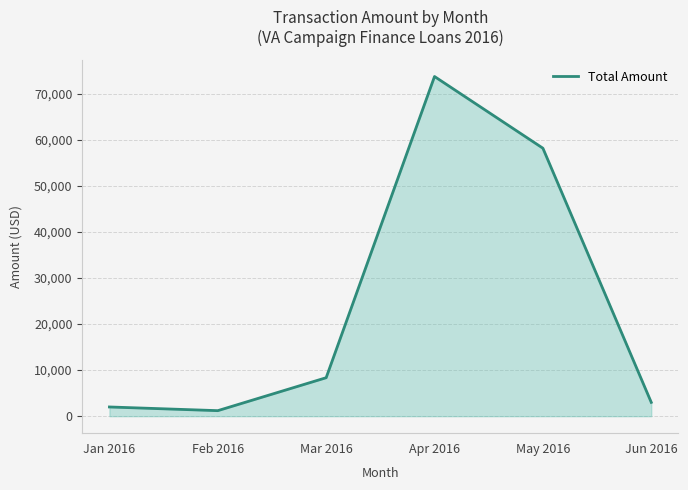

At which label is the value closest to 37459?

May 2016